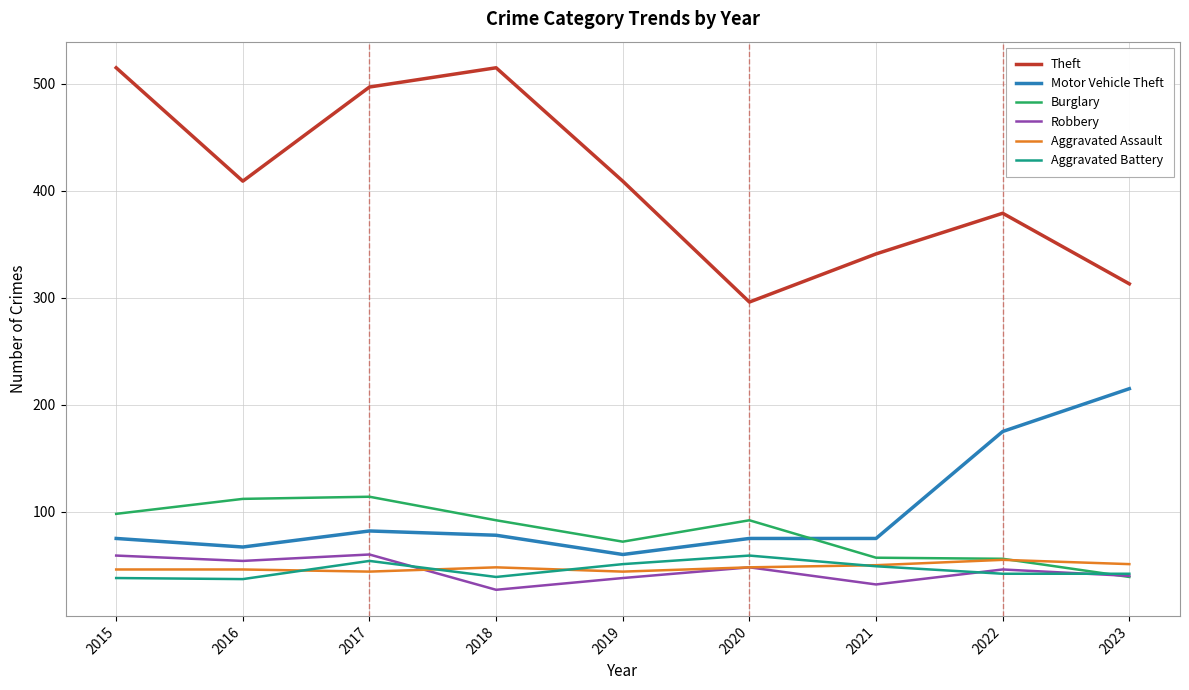

Between 2018 and 2023, which series saw the biggest shift?

Theft